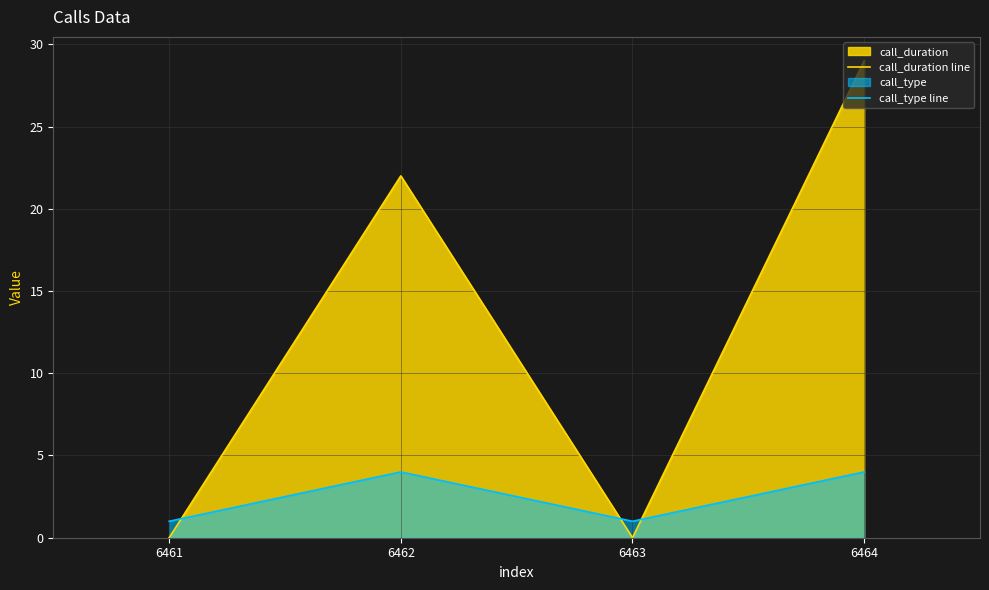

Is it true that call_duration line equals 18 at 6463?

False